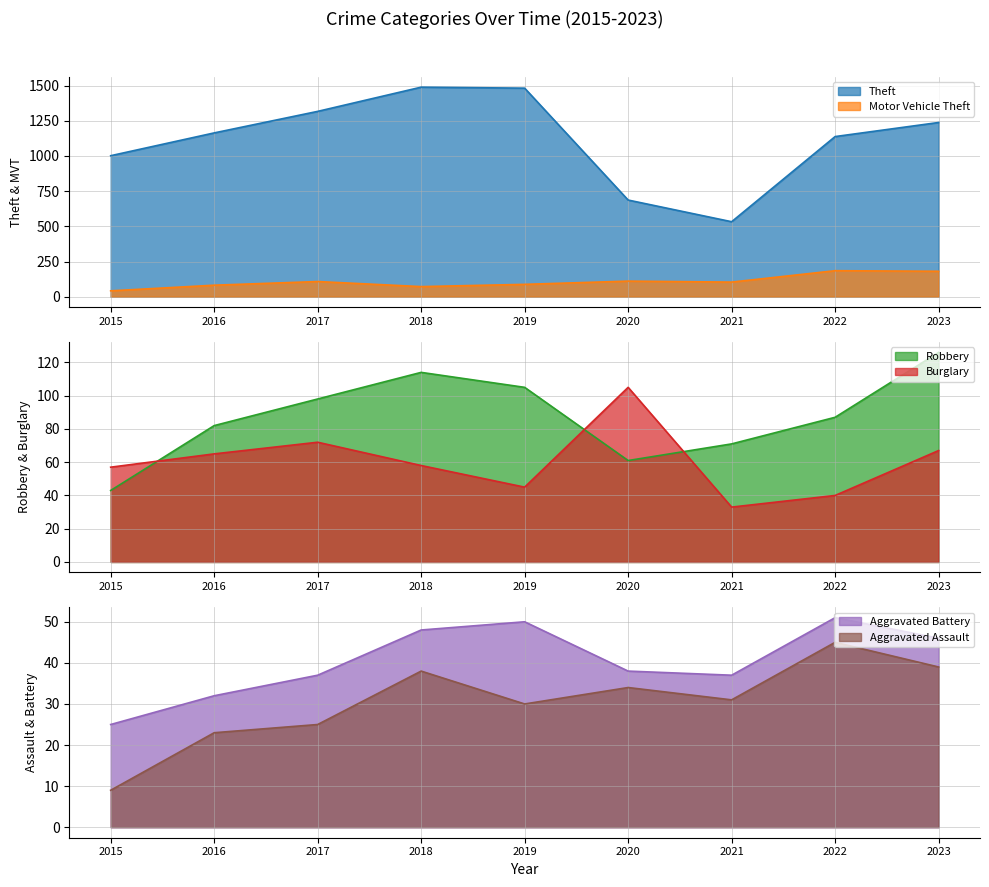

What is the average value of the Motor Vehicle Theft series?

108